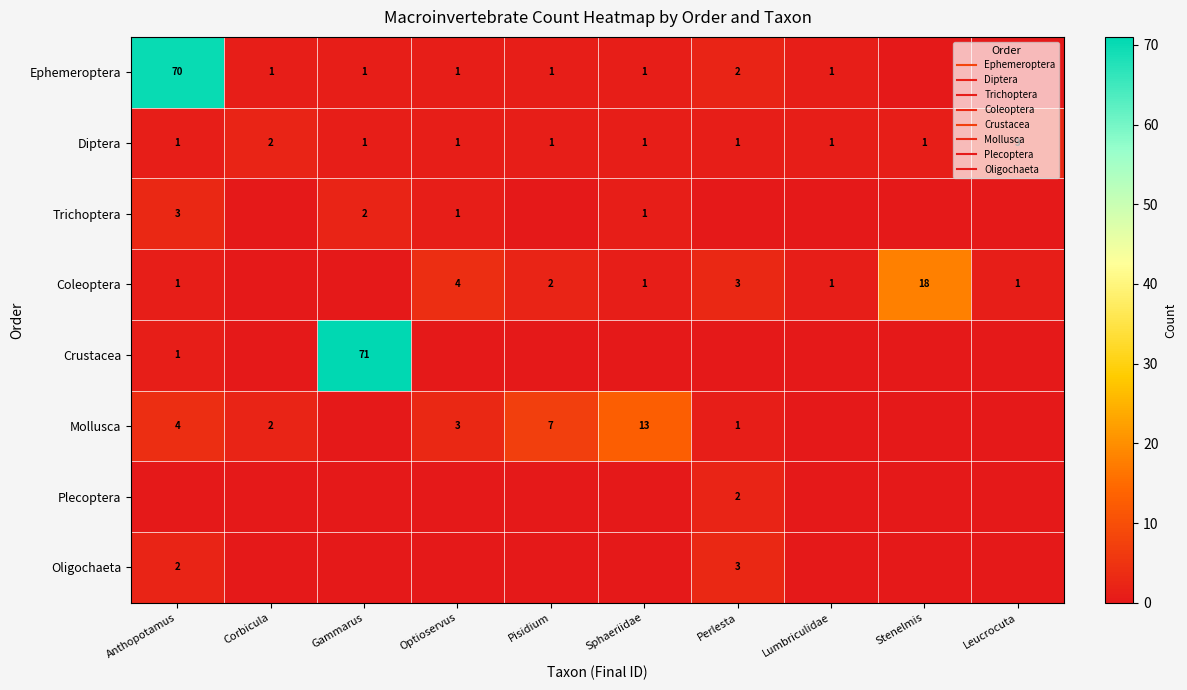

The Plecoptera series shows 1 at Lumbriculidae. True or false?

False